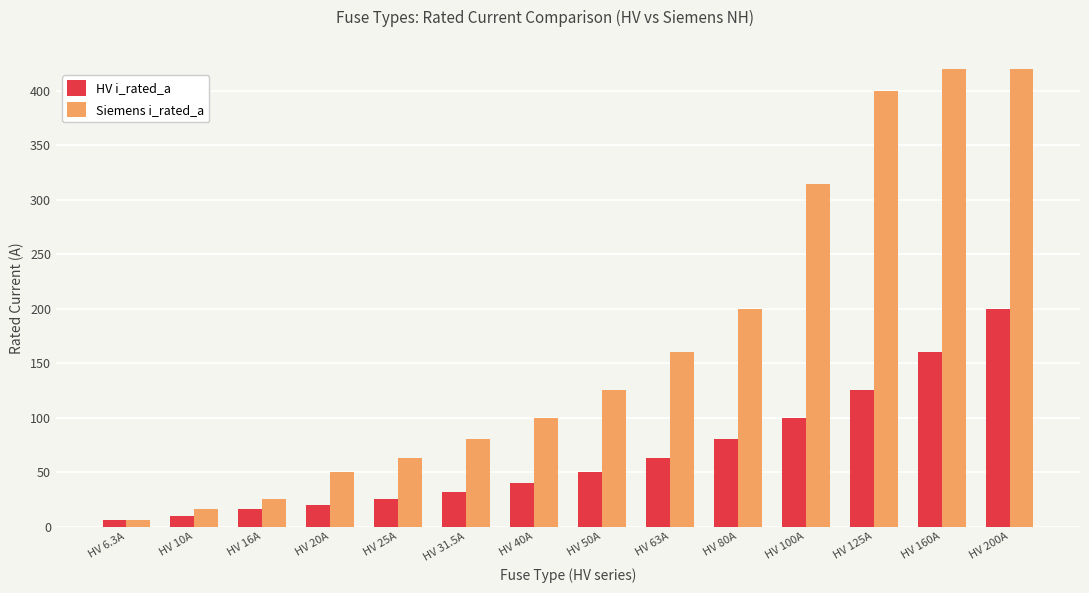

Where does the HV i_rated_a series first go above 50?

HV 63A